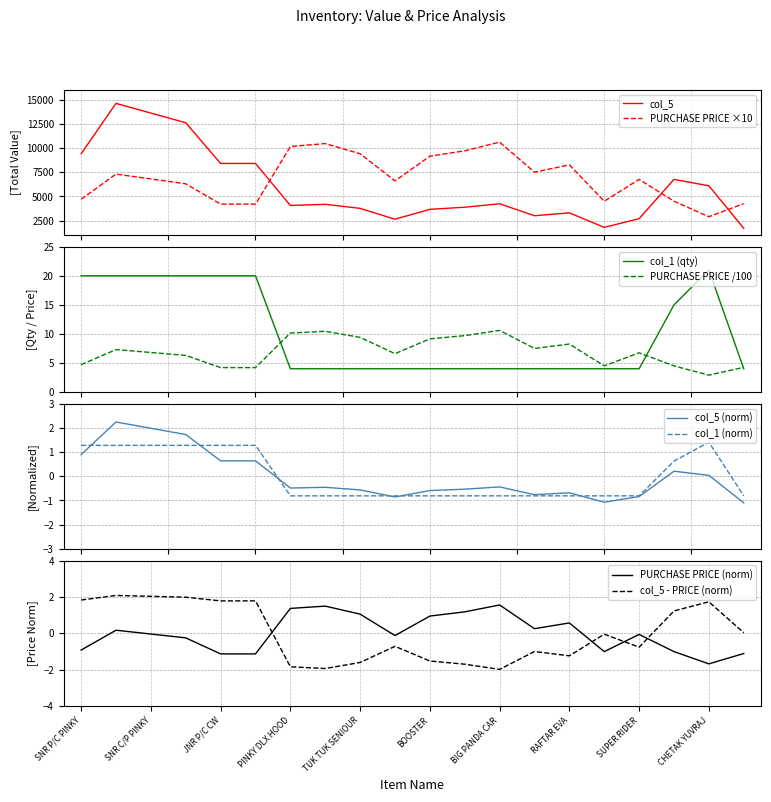

What is the highest value of the PURCHASE PRICE ×10 series?

10600